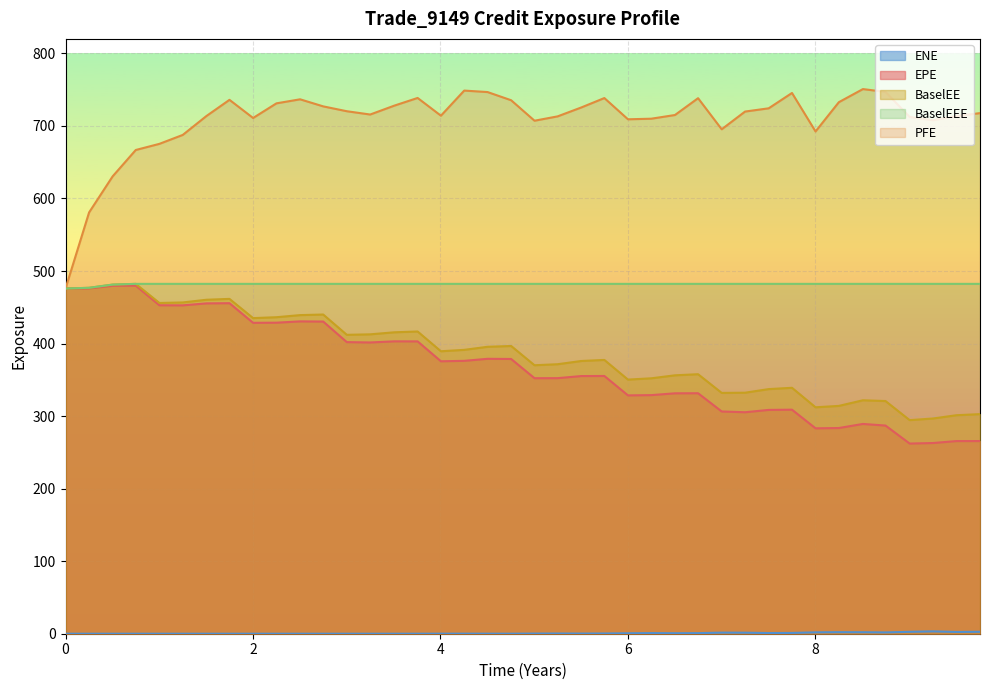

Which series has the largest total across all categories?

PFE